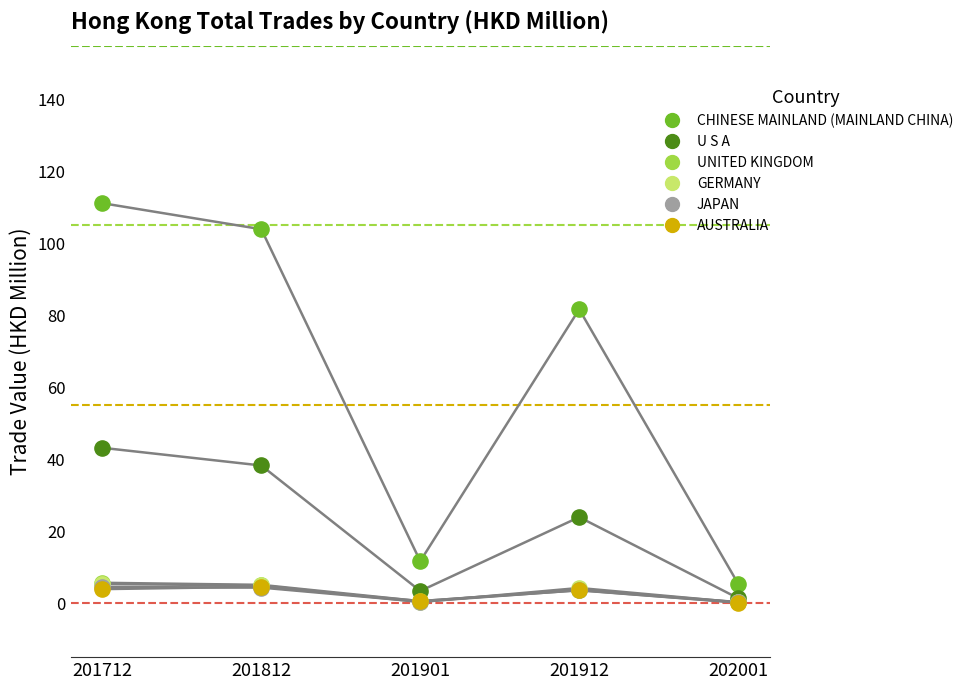

What are all the series names shown in the legend?

CHINESE MAINLAND (MAINLAND CHINA), U S A, UNITED KINGDOM, GERMANY, JAPAN, AUSTRALIA